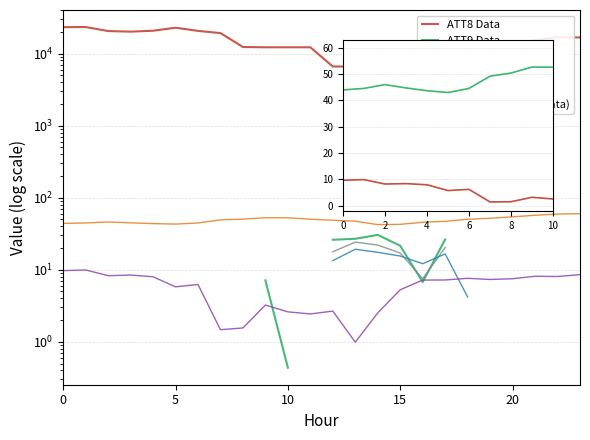

Does the chart have visible grid lines?

Yes